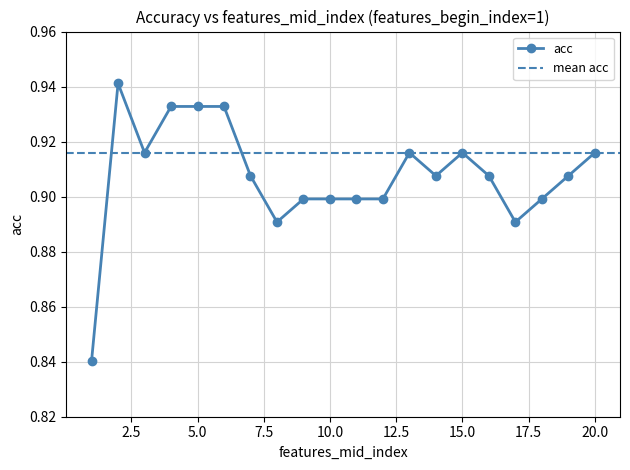

True or false: the data shows 1.5 at 8.

False